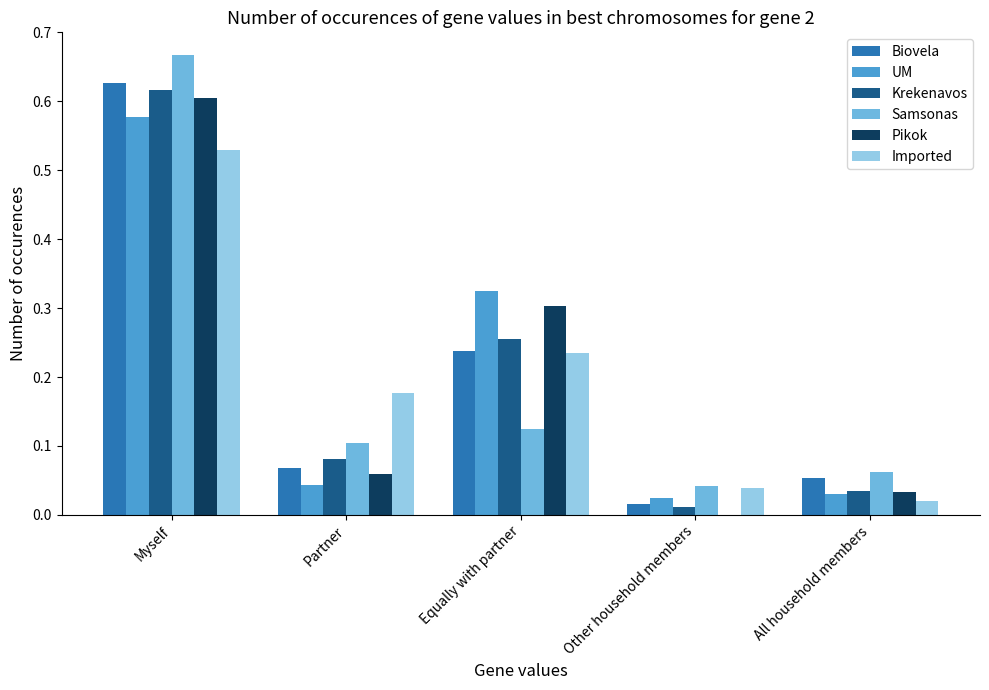

Is the value of Imported at Other household members greater than the value of Krekenavos at Partner?

No